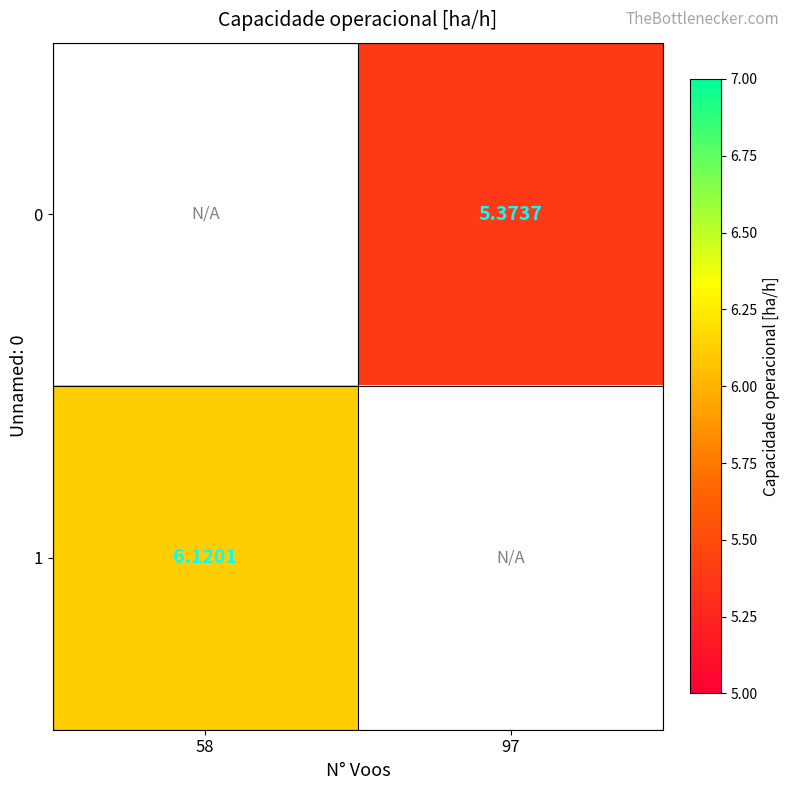

What is the maximum value shown in the chart?

6.1